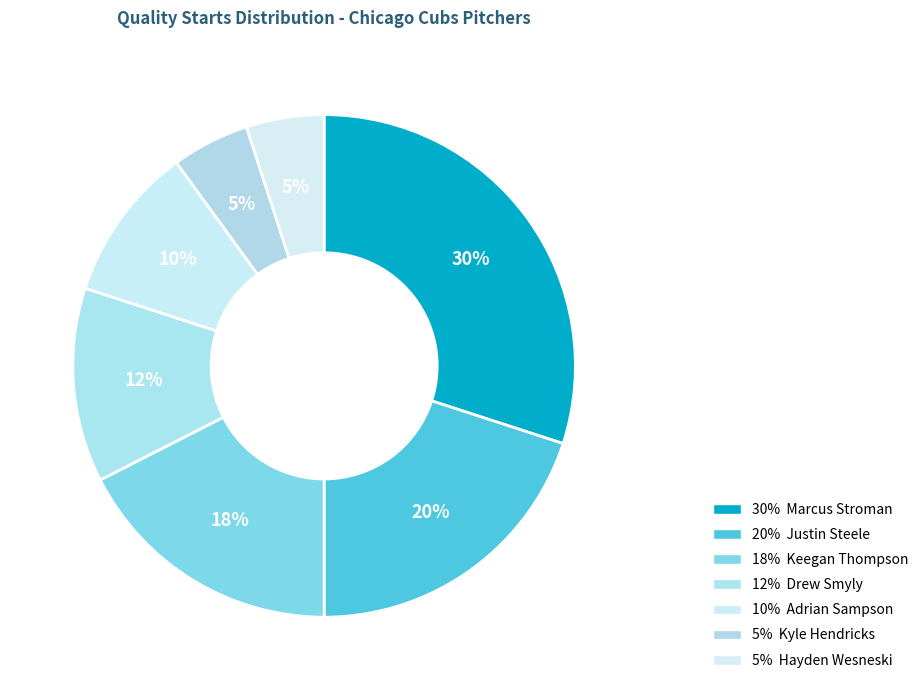

How many segments does this pie chart have?

7